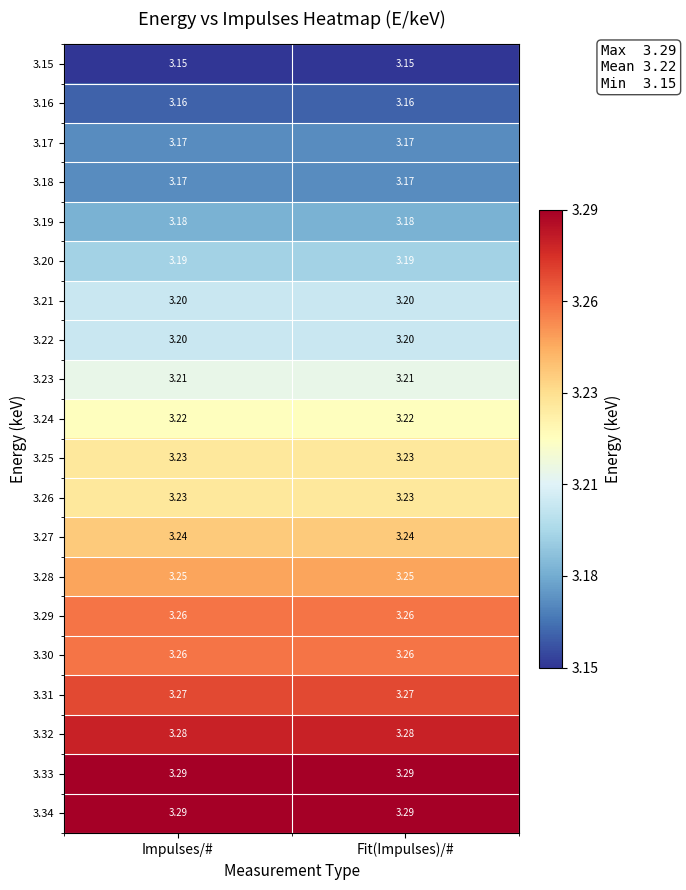

Is the value of 3.34 at Impulses/# greater than the value of 3.23 at Impulses/#?

Yes